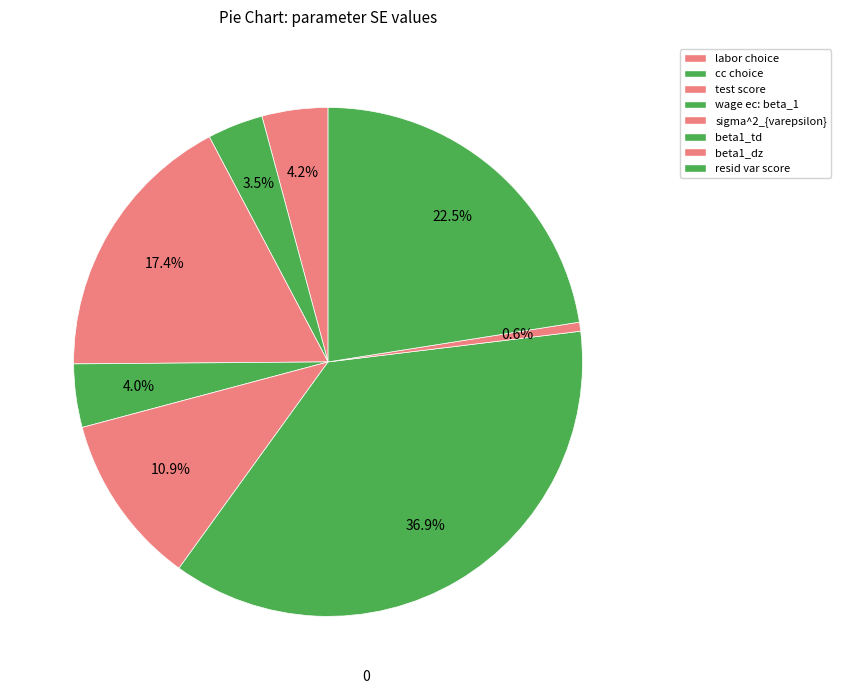

True or false: cc choice accounts for 4% of the total.

True